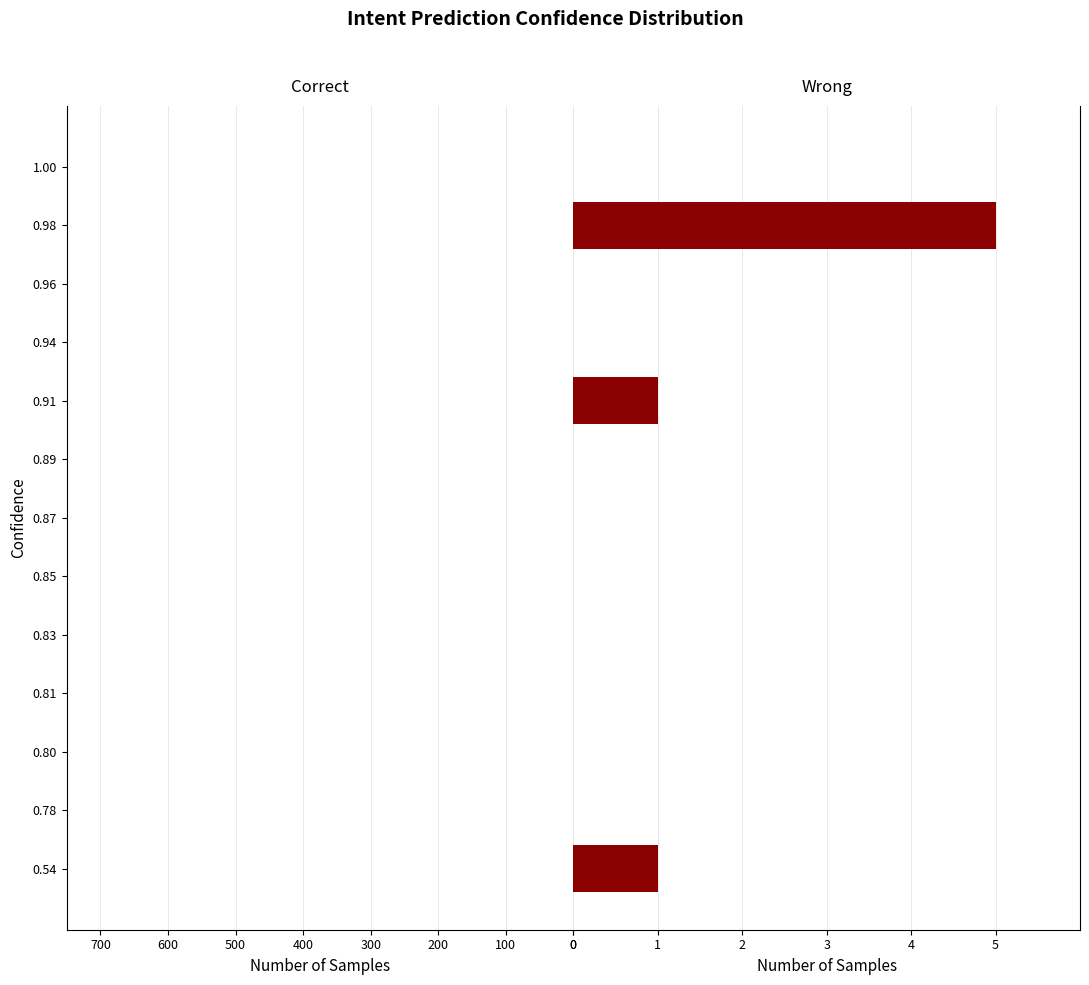

The Correct series shows 1.4 at 600. True or false?

False